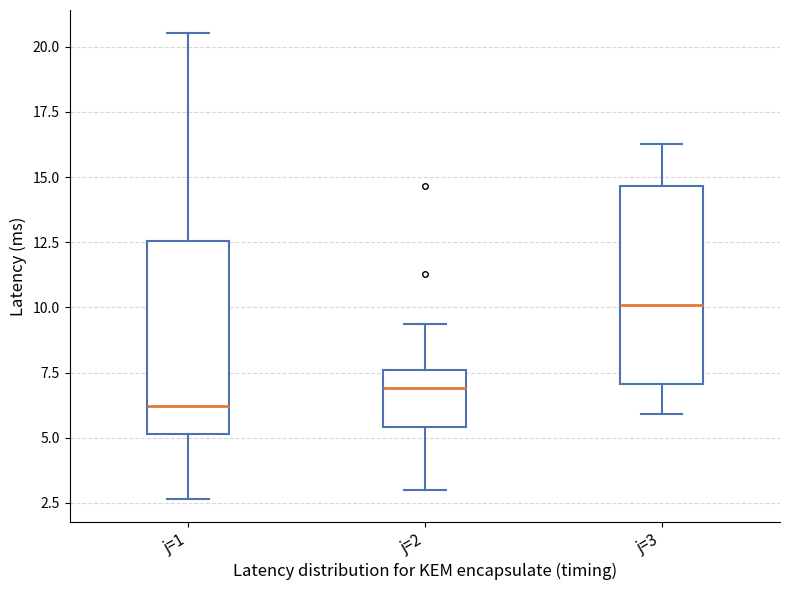

Reading left to right, transcribe this box plot: for each box, give where its median line is, the range the box spans, and where its two whiskers end, as read against the y-axis. The values are not printed on the chart, so give them approximately, as read against the axis.

j=1: median 6.0, box 5.0 to 12.5, whiskers 2.5 to 20.5
j=2: median 7.0, box 5.5 to 7.5, whiskers 3.0 to 9.5
j=3: median 10.0, box 7.0 to 14.5, whiskers 6.0 to 16.5